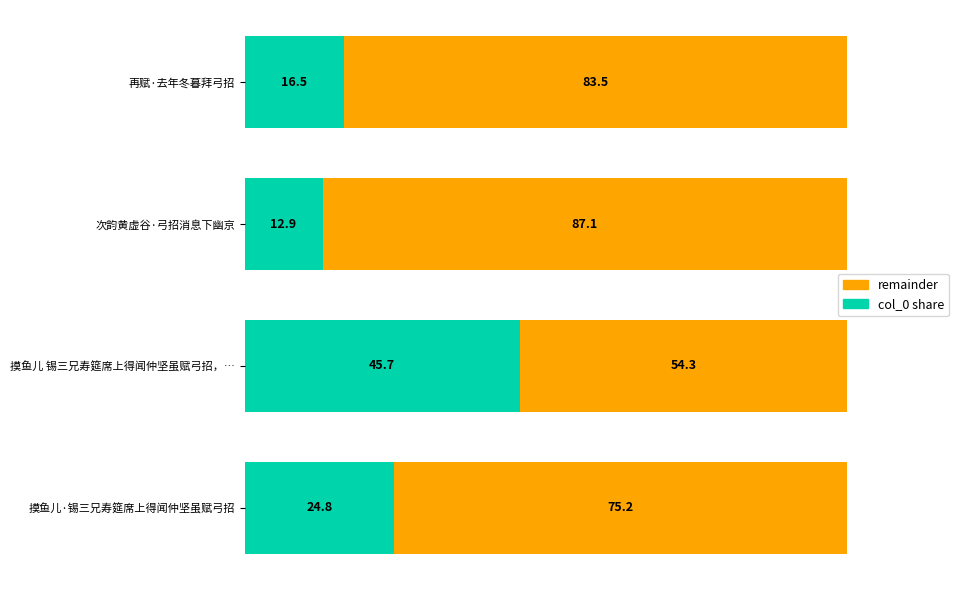

The col_0 share series shows 5.9 at 再赋·去年冬暮拜弓招. True or false?

False